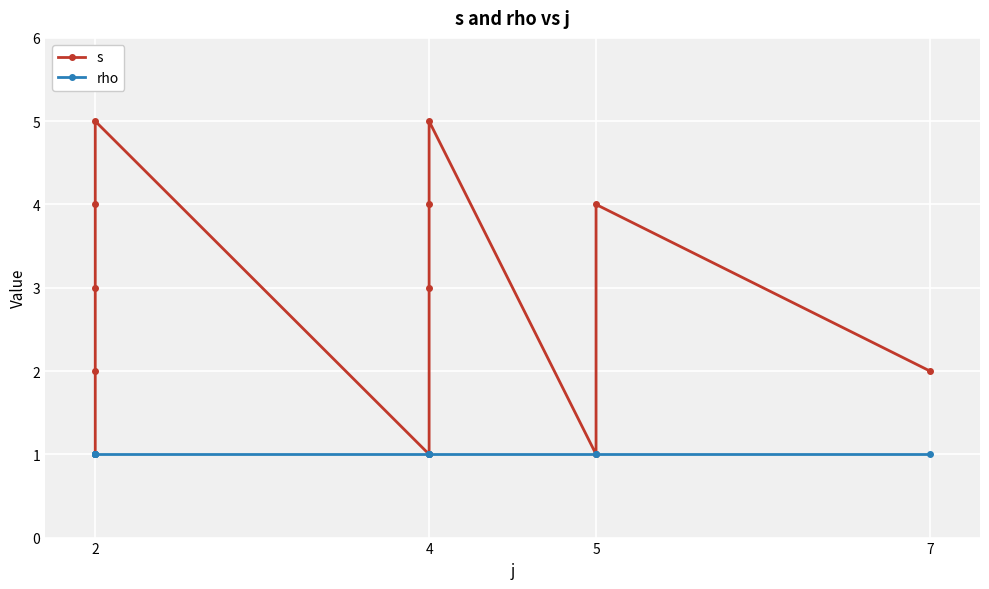

What is the average value of the s series?

3